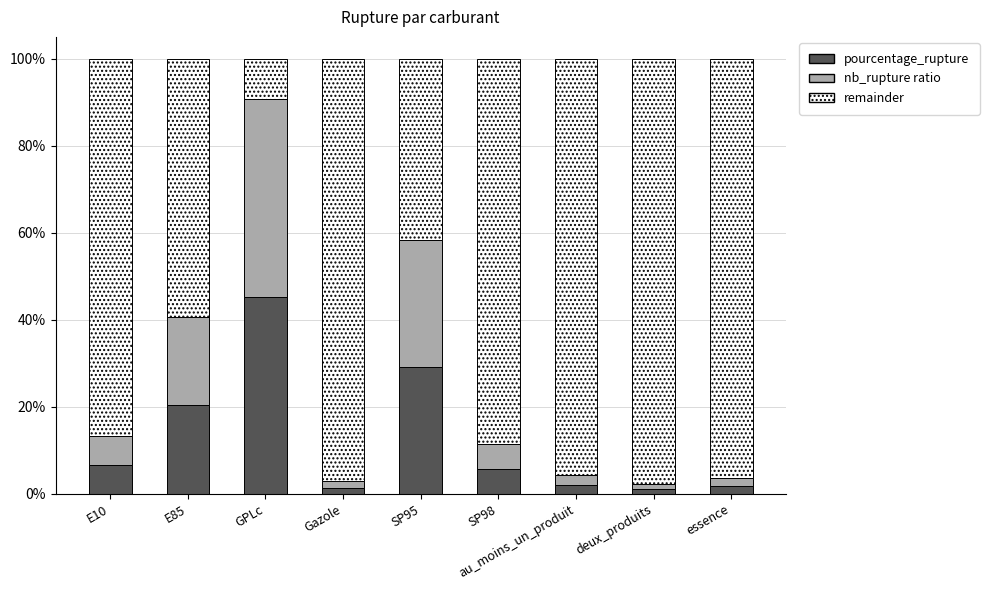

What is the total value across all series at au_moins_un_produit?

100.0